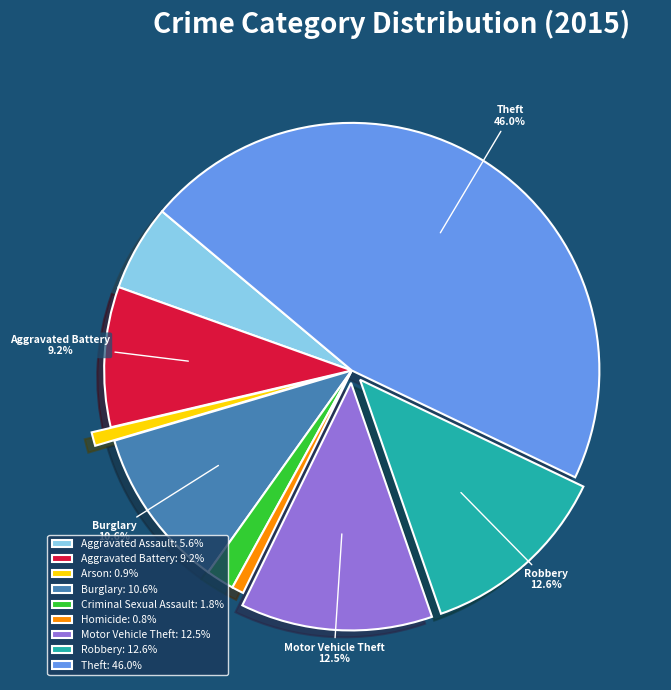

Is there any slice that represents more than half of the pie?

No